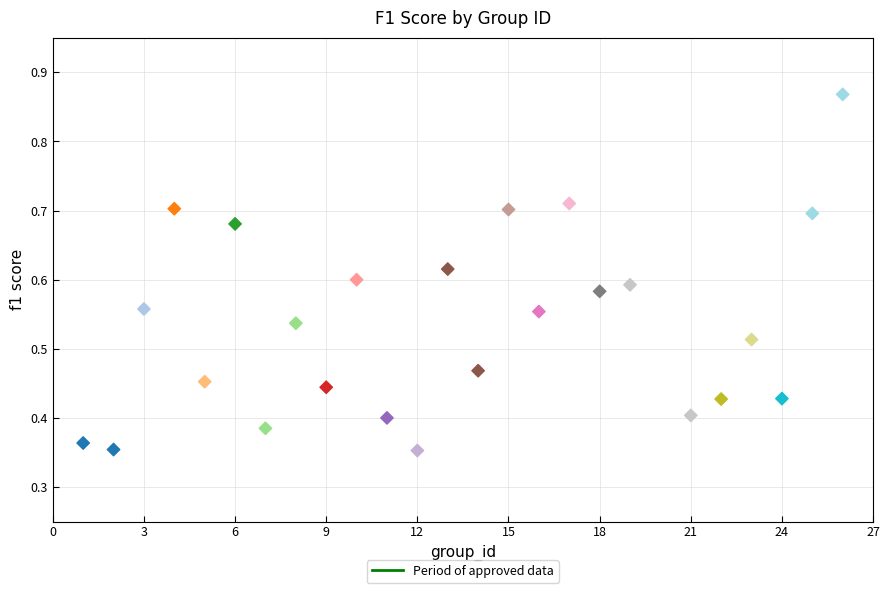

What is the range of X values (max minus min)?

25.0